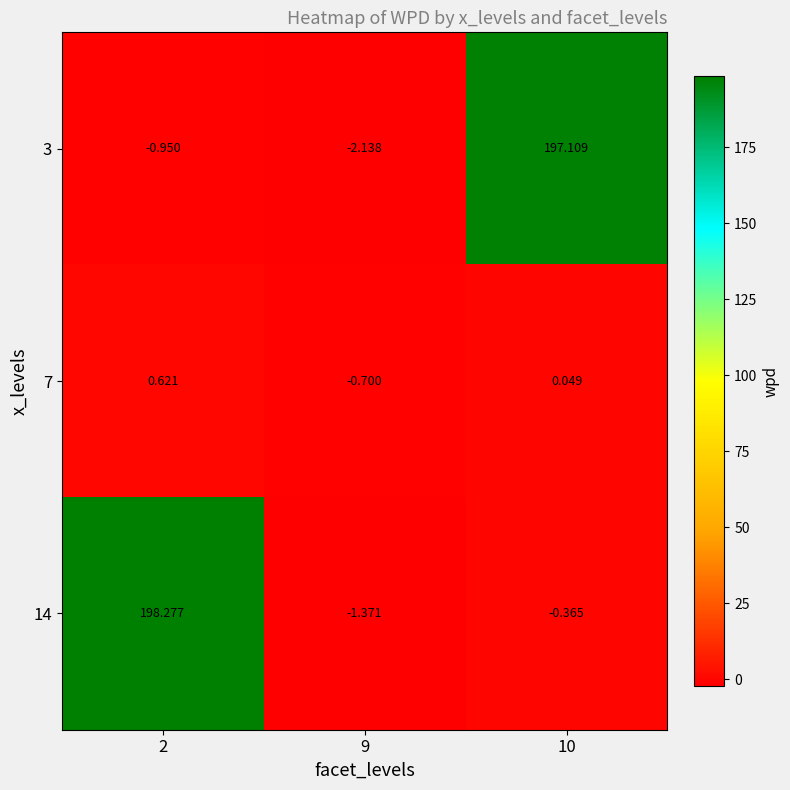

How many series are shown in this chart?

3